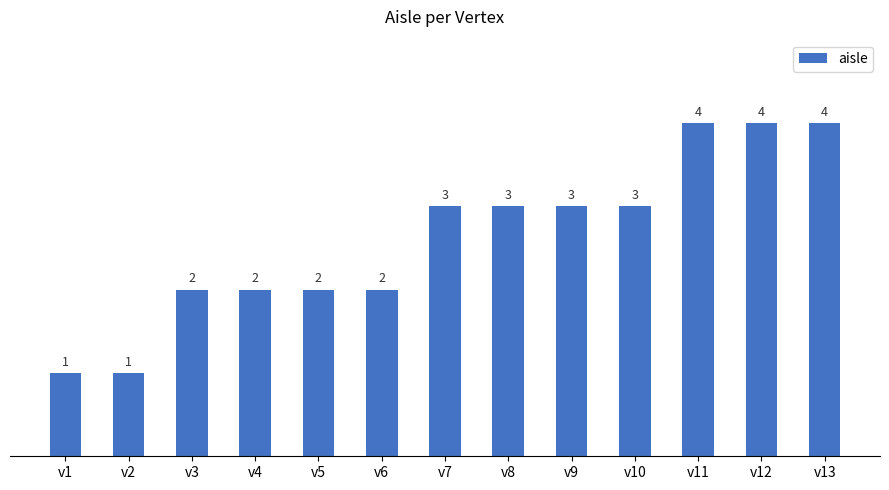

Count the values in the range 2 to 3.

8